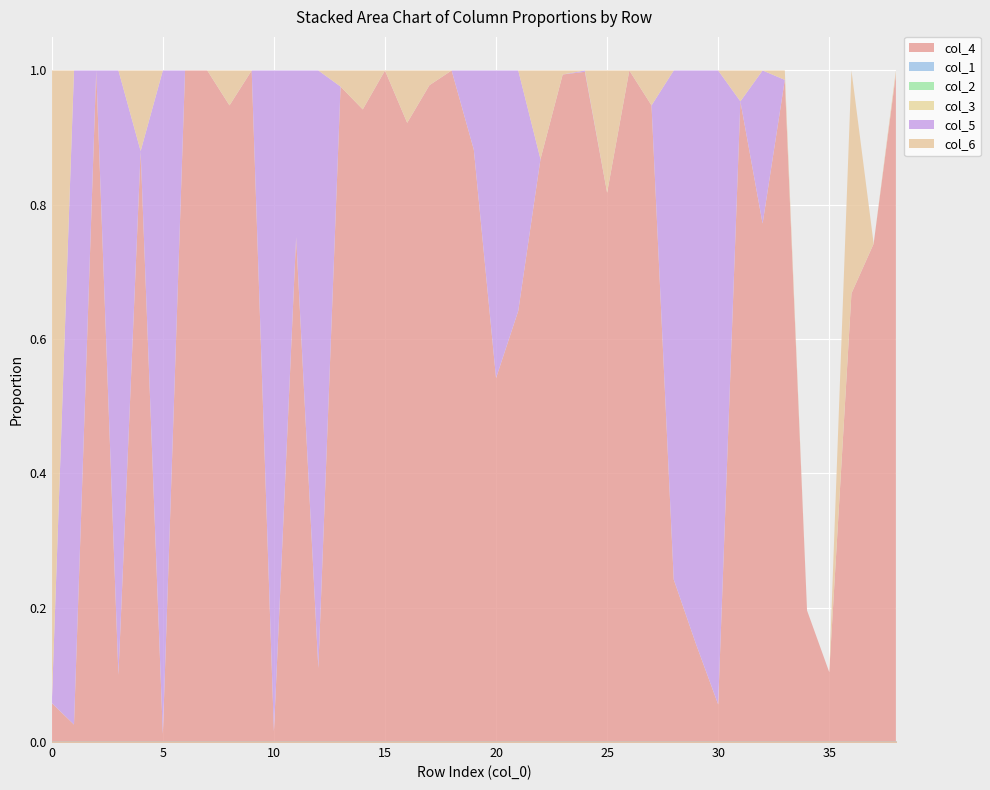

True or false: col_5 and col_2 cross at least once.

False